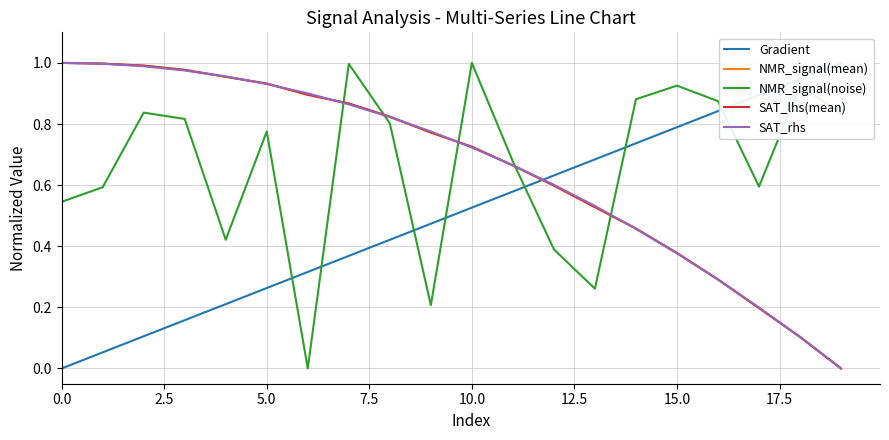

What is the value of the SAT_lhs(mean) point at the 7th from the left?

0.9